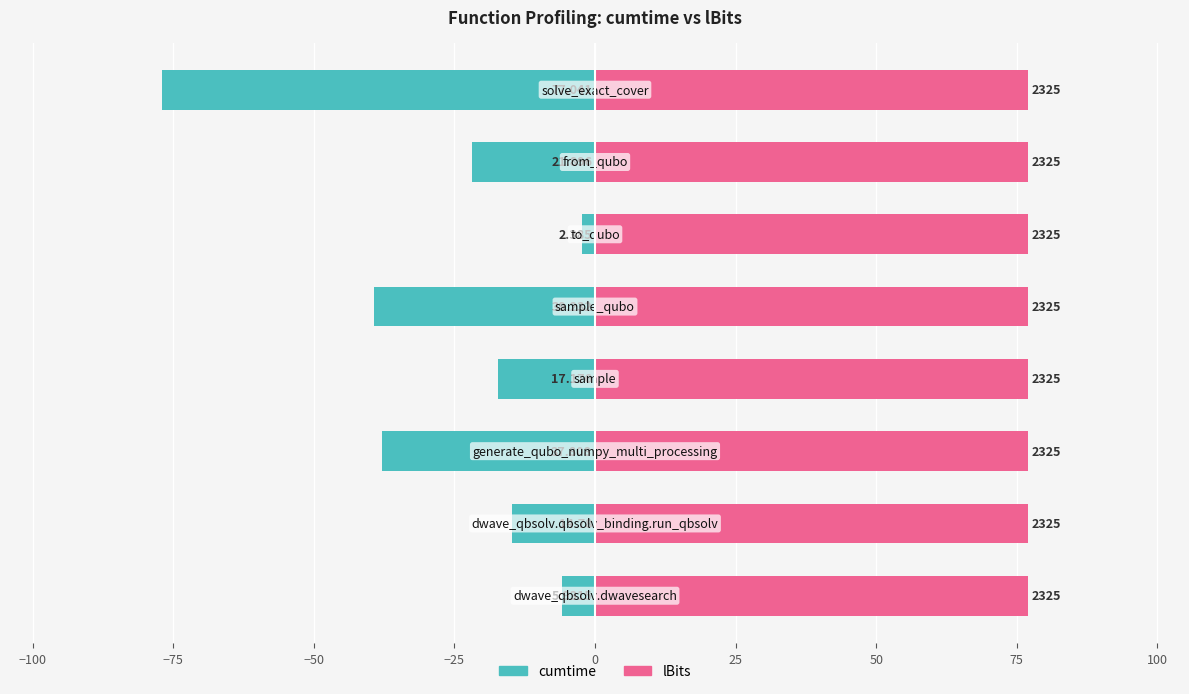

How many groups of bars are there?

8